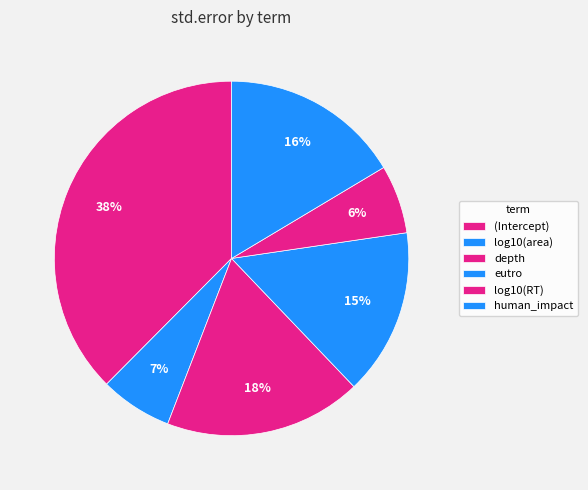

How many segments does this pie chart have?

6